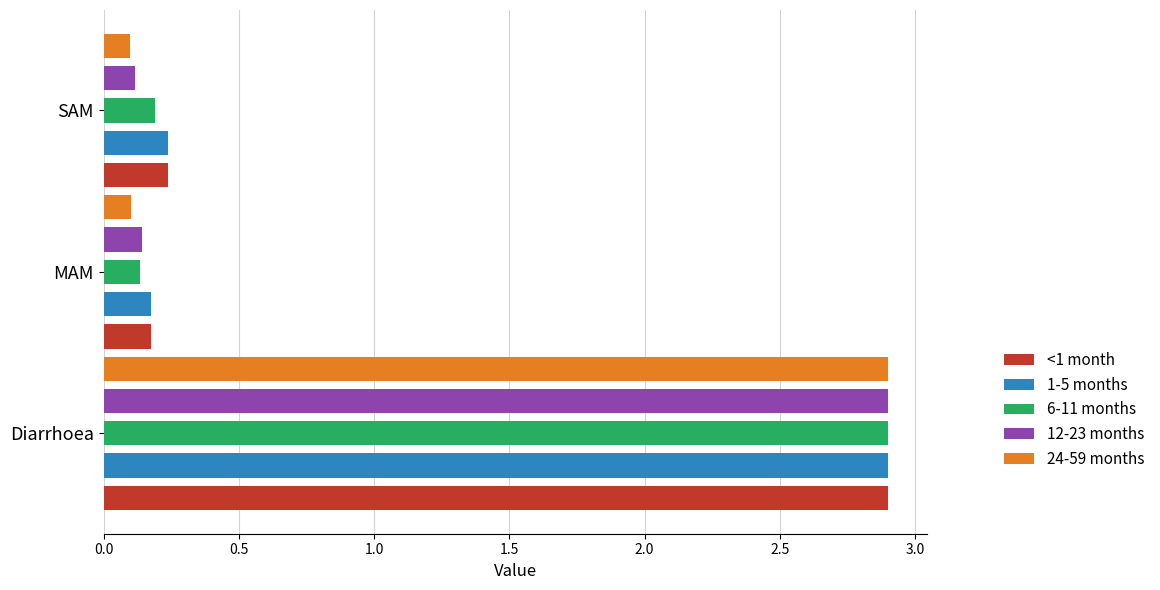

What is the maximum value for 1-5 months?

2.9